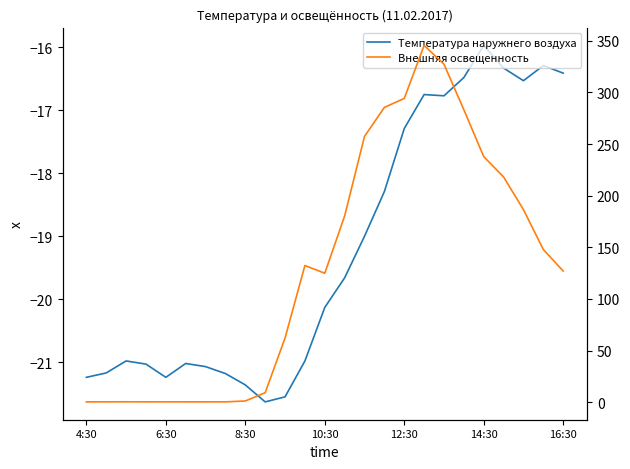

How many interior local peaks does the Температура наружнего воздуха series have?

5